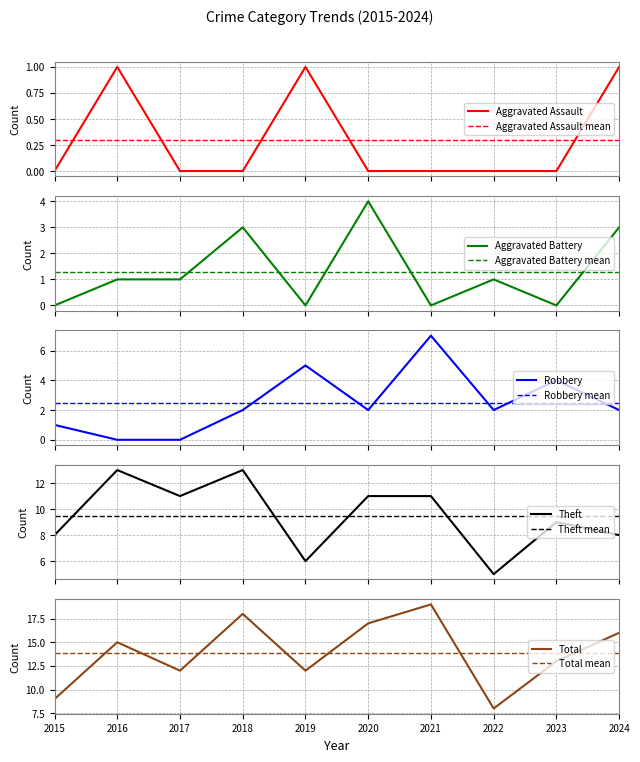

True or false: Robbery and Aggravated Assault intersect in this chart.

True